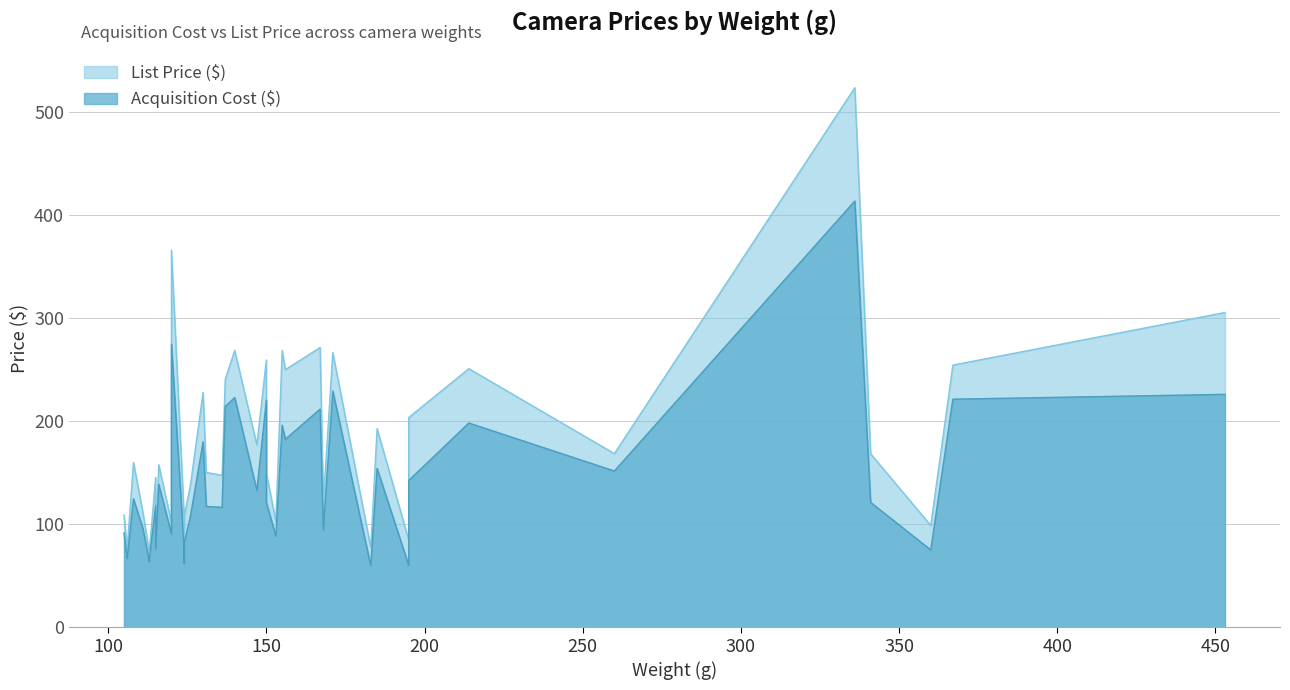

Read the Acquisition Cost ($) value at 38.

211.6